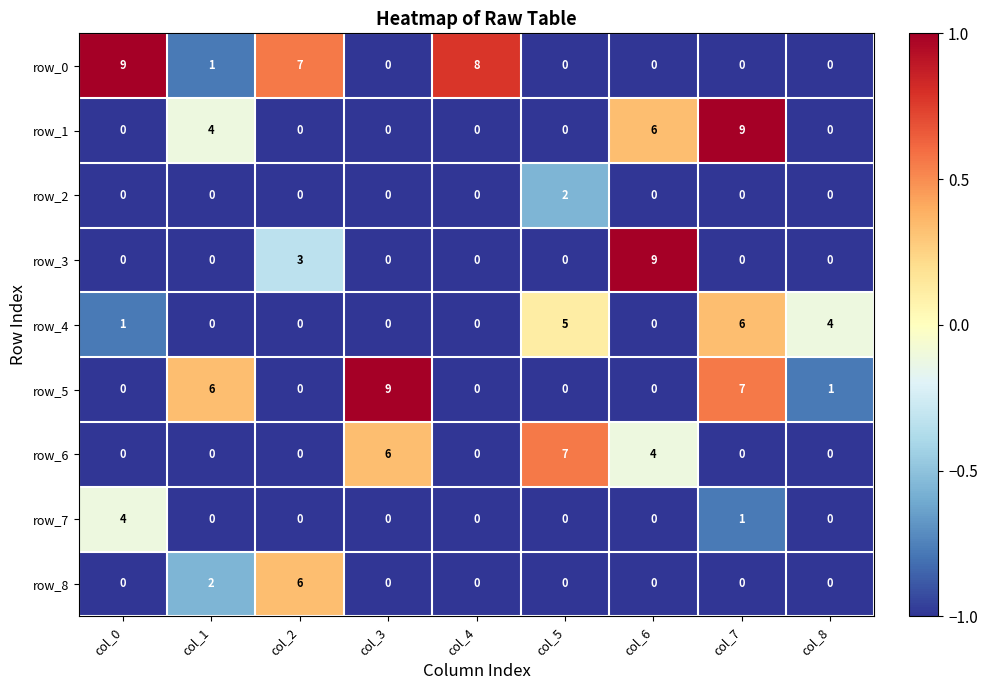

What is the difference between the maximum and minimum values in the row_3 series?

9